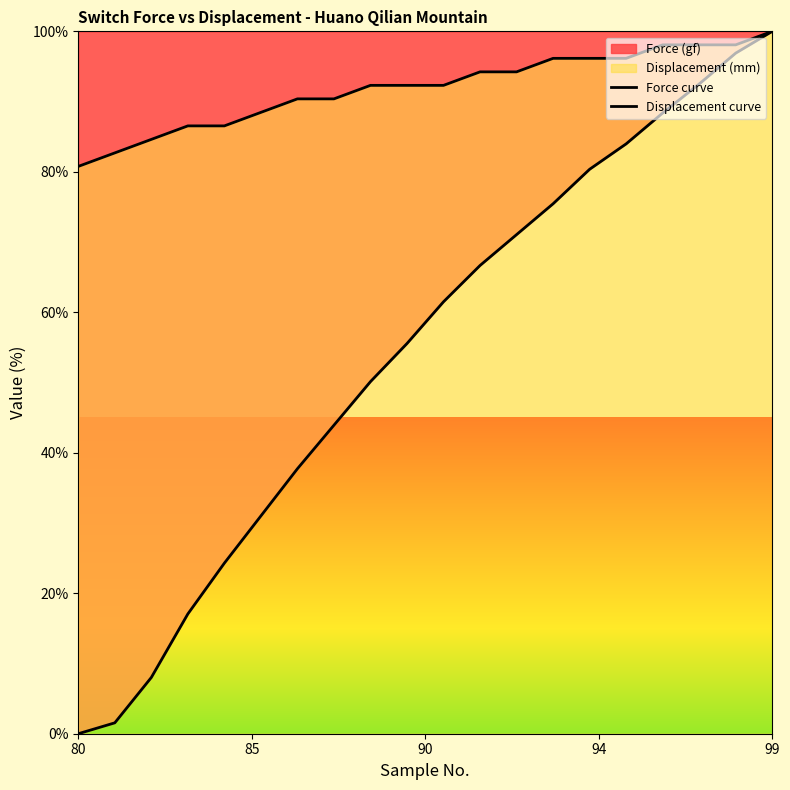

What is the total value across all series at 9?

147.9